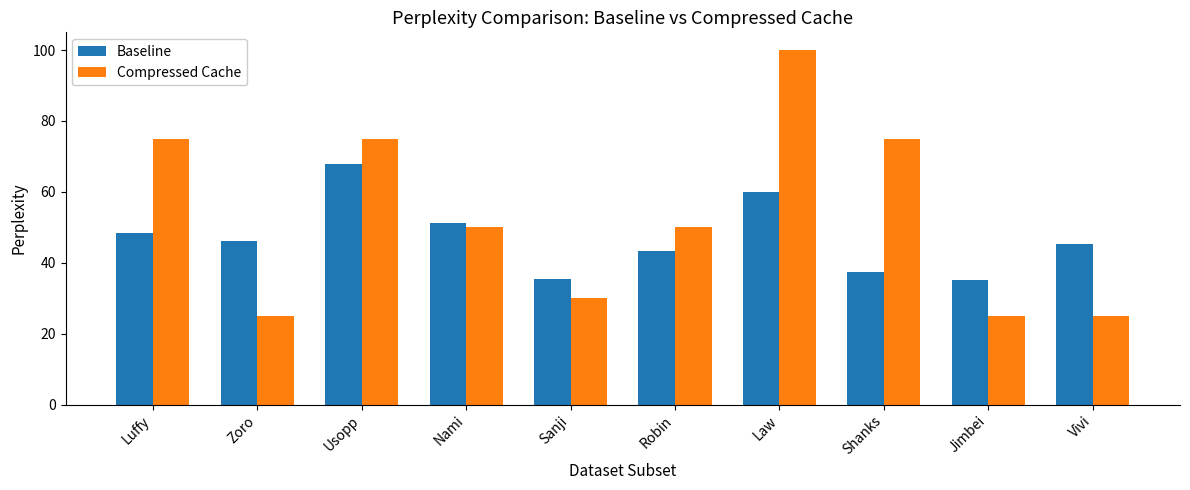

What position from the right is Sanji?

6